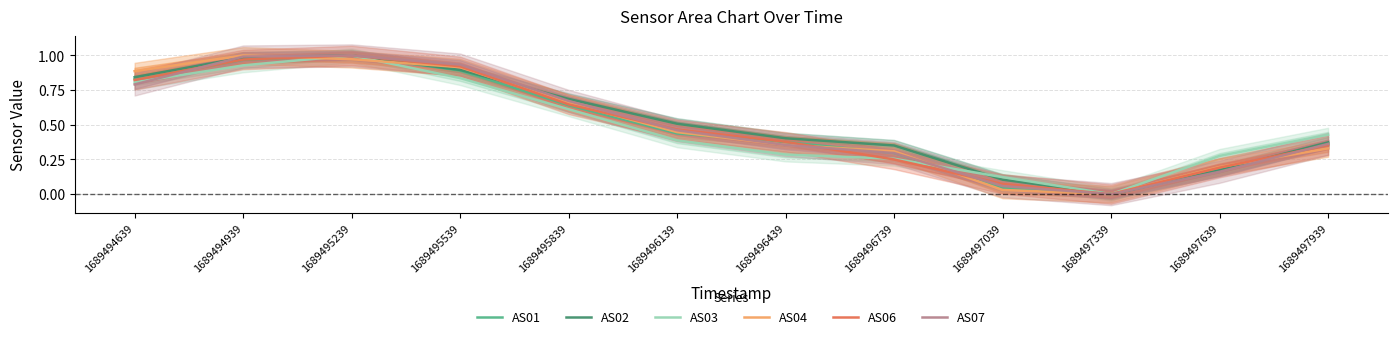

What is the approximate value of AS06 at 1689497039?

0.1